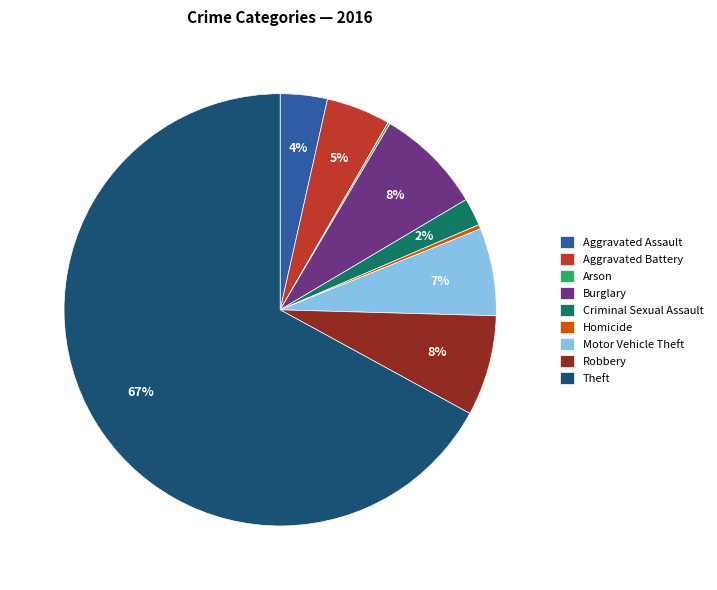

Approximately how many times larger is the value at Burglary compared to Homicide?

25.0